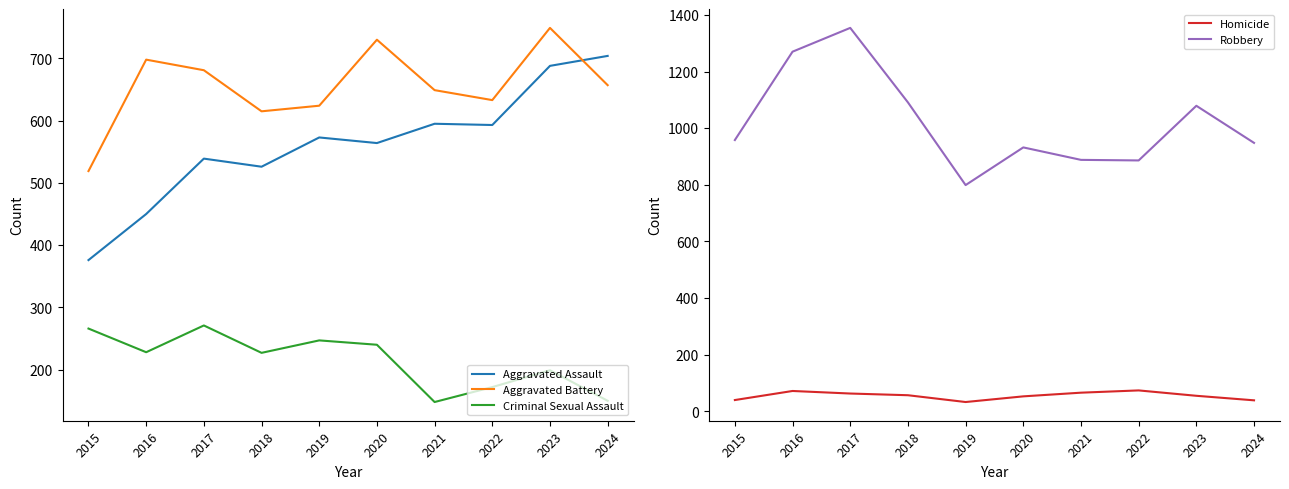

Is it true that Robbery equals 389 at 2022?

False